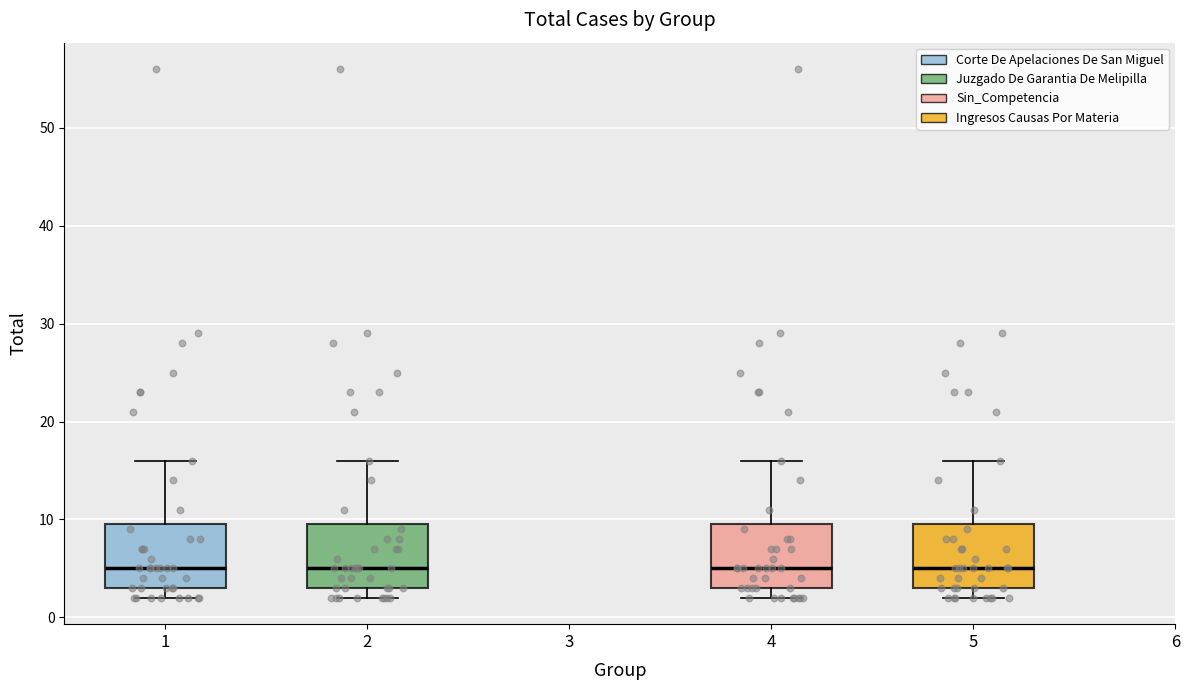

Reading left to right, transcribe this box plot: for each box, give where its median line is, the range the box spans, and where its two whiskers end, as read against the y-axis. The values are not printed on the chart, so give them approximately, as read against the axis.

1: median 5, box 3 to 10, whiskers 2 to 16
2: median 5, box 3 to 10, whiskers 2 to 16
4: median 5, box 3 to 10, whiskers 2 to 16
5: median 5, box 3 to 10, whiskers 2 to 16